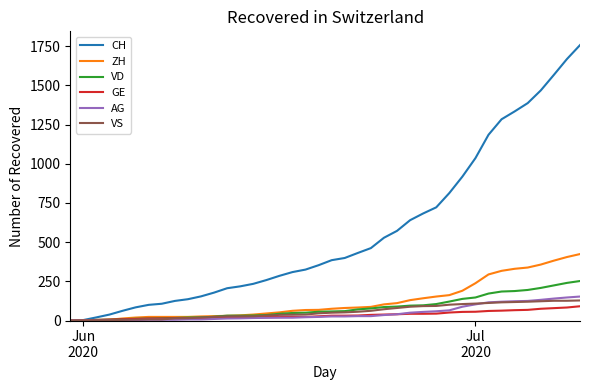

What is the sum of all VS values?

2298